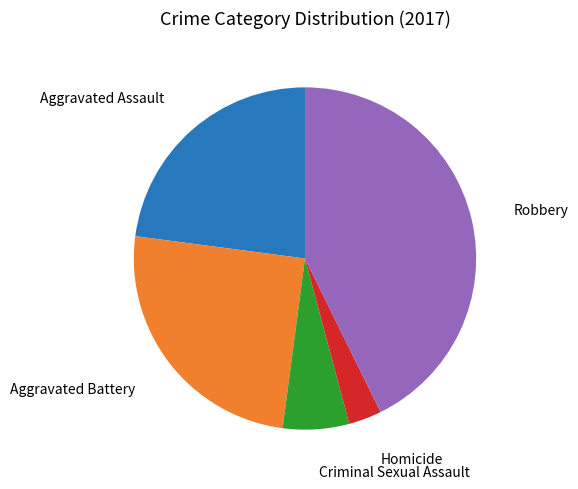

Rank the categories by value from highest to lowest.

Robbery, Aggravated Battery, Aggravated Assault, Criminal Sexual Assault, Homicide